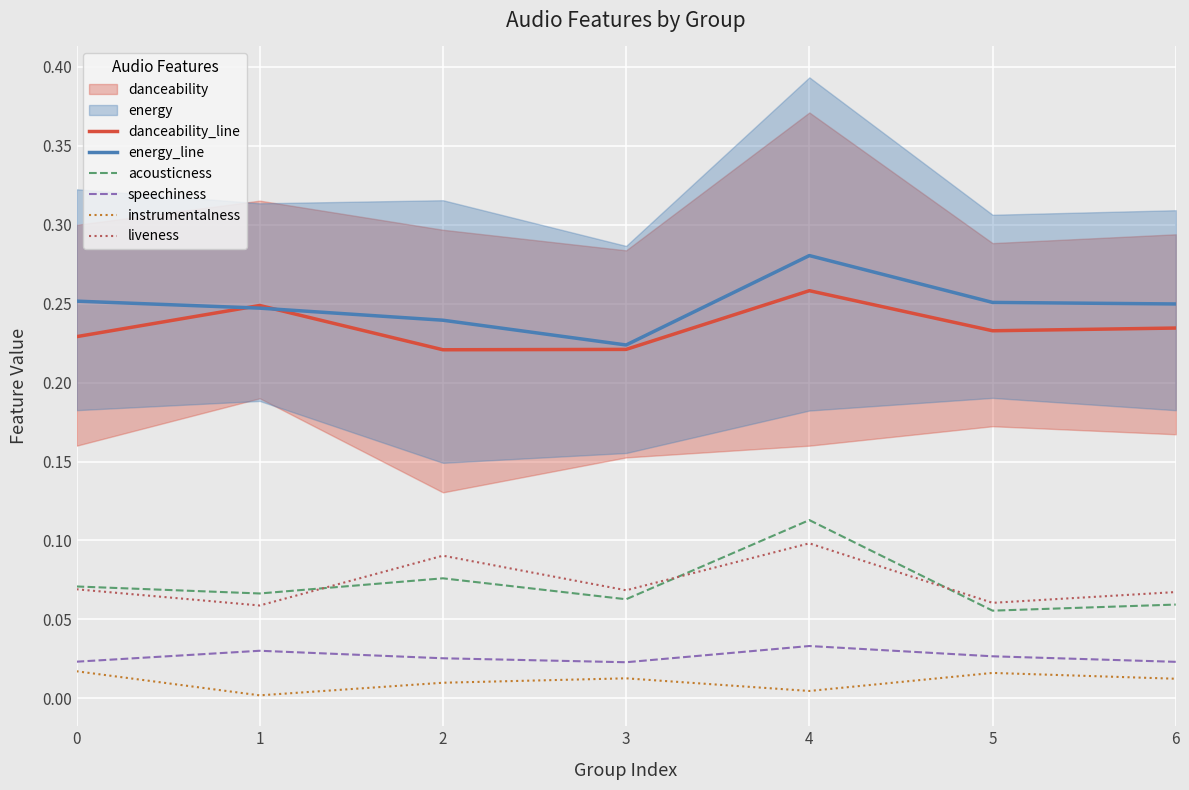

At which label is speechiness closest to 0?

3